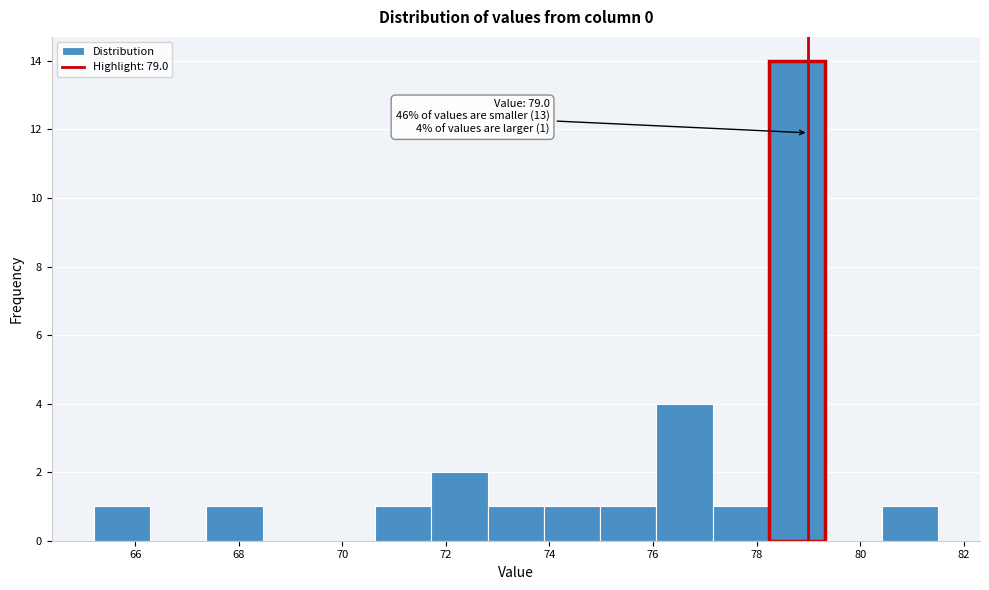

Over which range of the x-axis is the bar tallest?

78.2 to 79.4